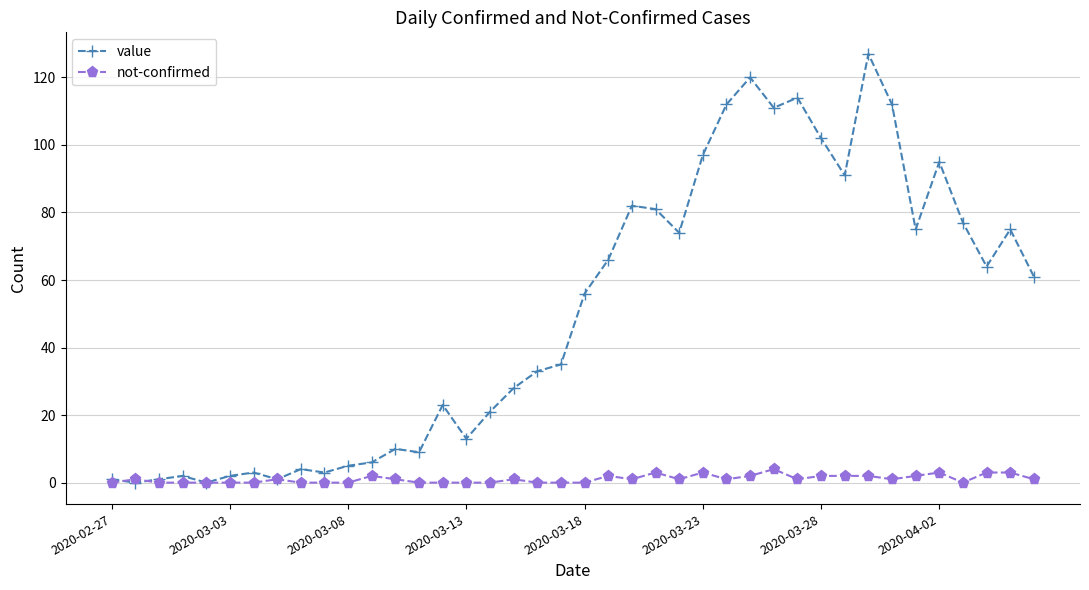

At how many categories does at least one series exceed 26?

23